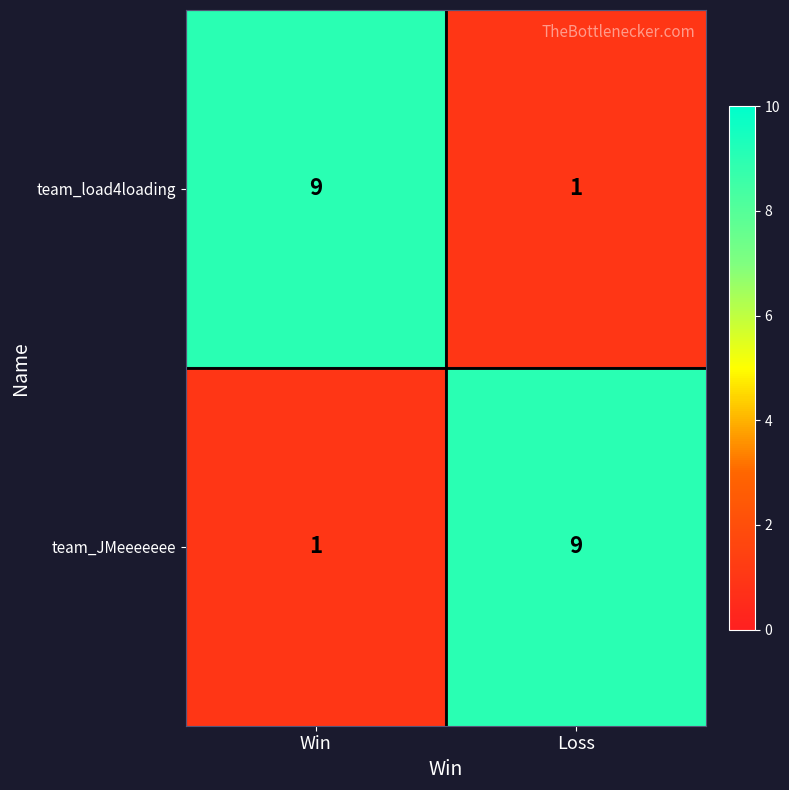

Reading left to right, transcribe all the data shown in this chart.

team_load4loading: Win=9	Loss=1
team_JMeeeeeee: Win=1	Loss=9